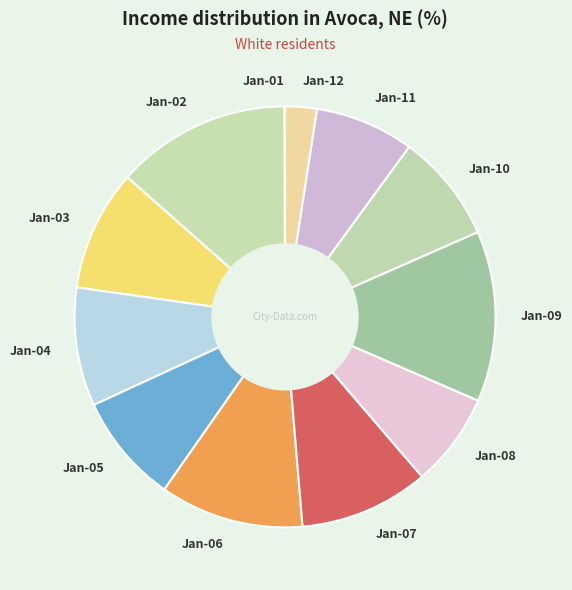

Is it true that Jan-07 is 22% of the pie?

False